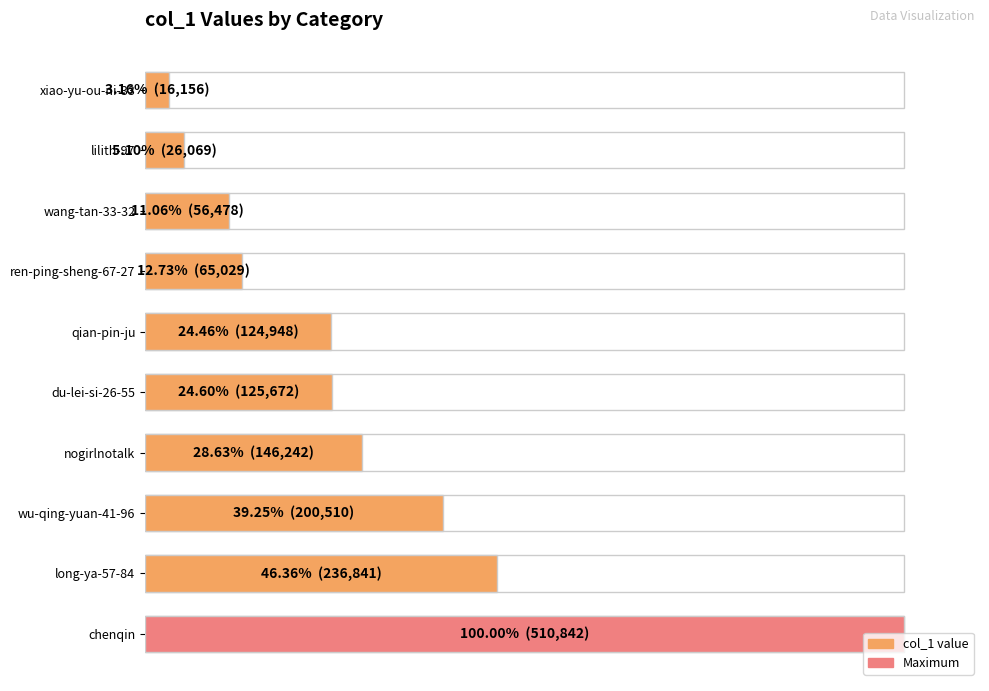

The value at lilith-97 is 5.1. True or false?

True